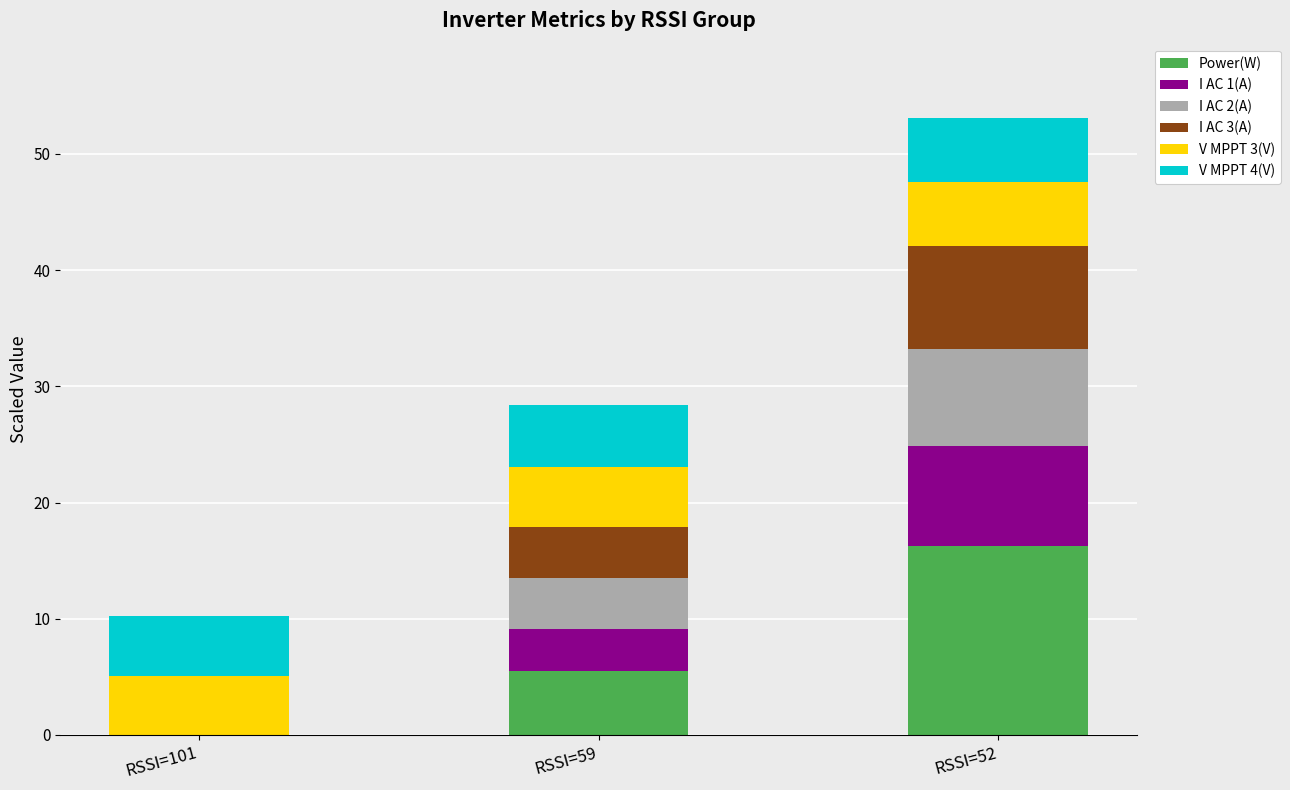

Reading left to right, list the values for the Power(W) series.

RSSI=101=0.0	RSSI=59=5.5	RSSI=52=16.2